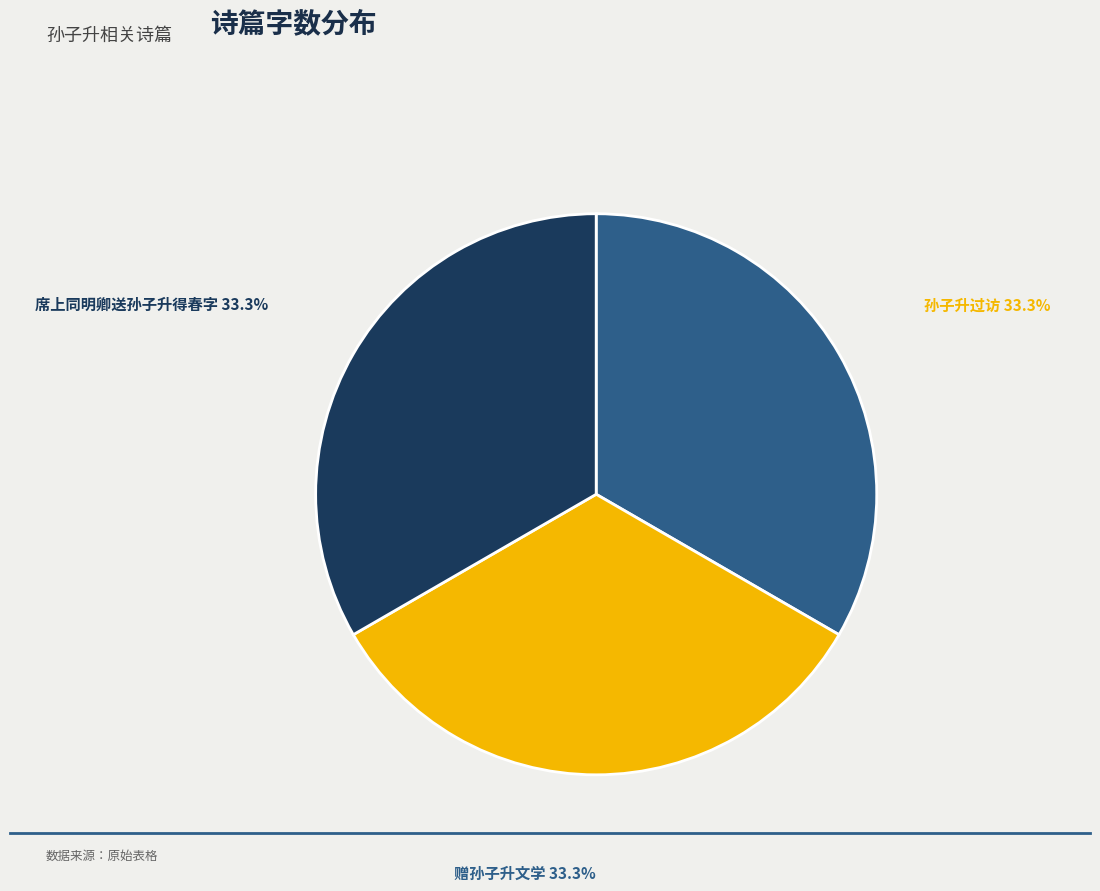

Is there a majority slice in this chart?

No